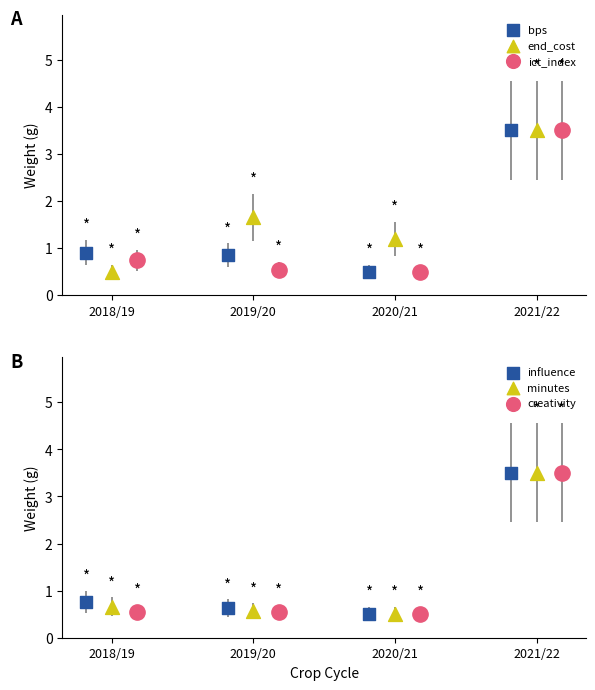

Which series contains the lowest Y value?

bps